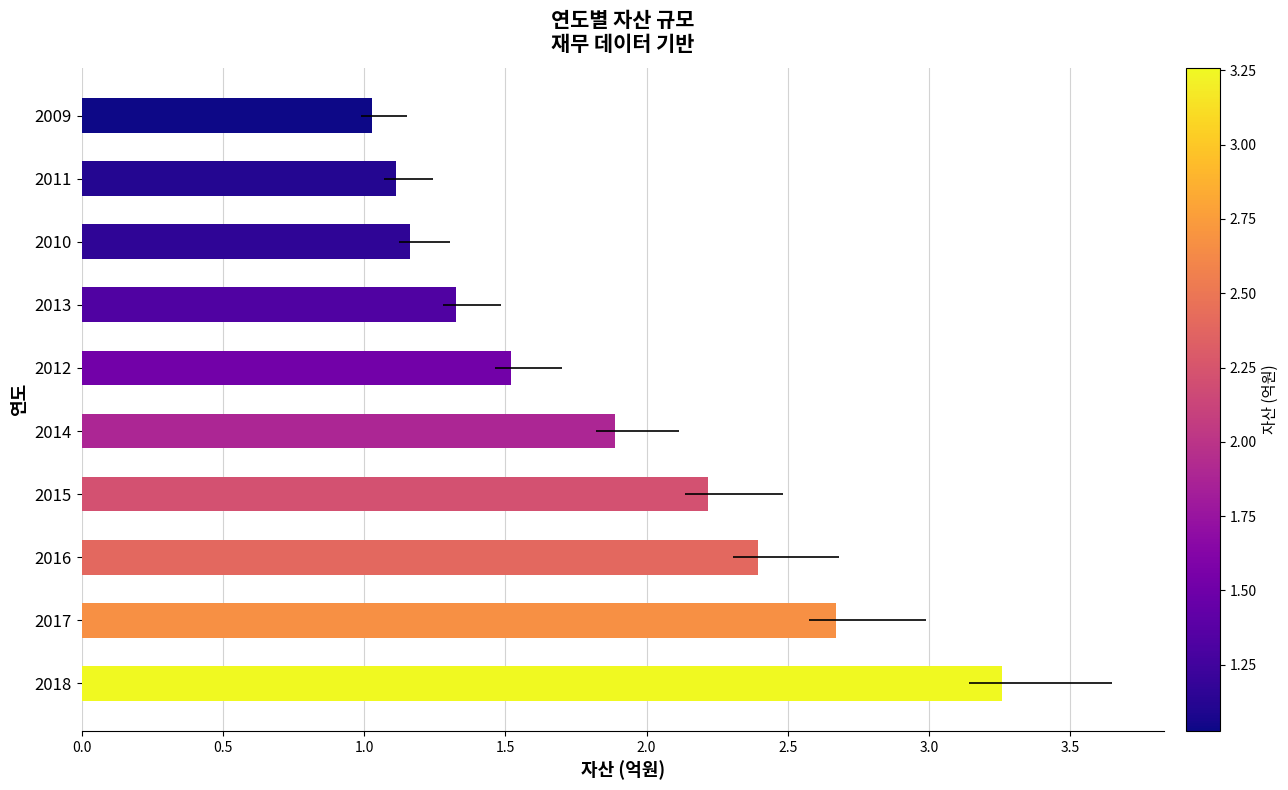

Reading left to right, transcribe all the data shown in this chart.

3.3	2.7	2.4	2.2	1.9	1.5	1.3	1.2	1.1	1.0